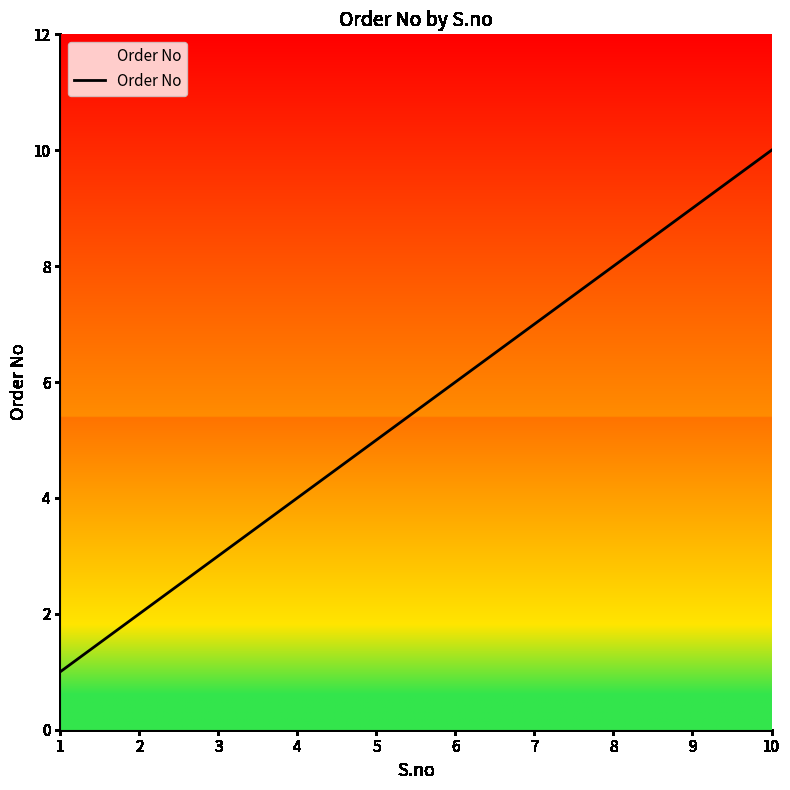

Reading right to left, transcribe all the data shown in this chart.

10=10	9=9	8=8	7=7	6=6	5=5	4=4	3=3	2=2	1=1